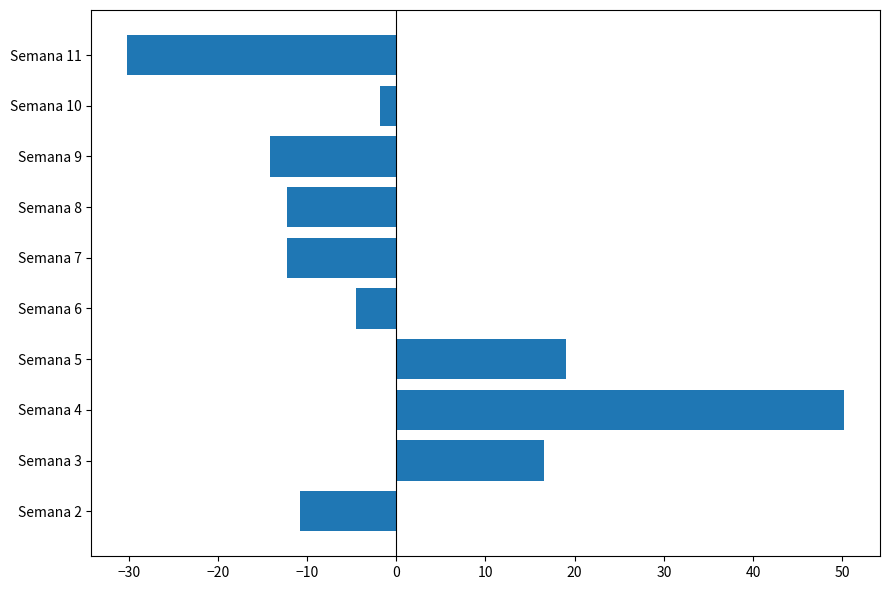

What is the change in value from Semana 5 to Semana 10?

-20.9